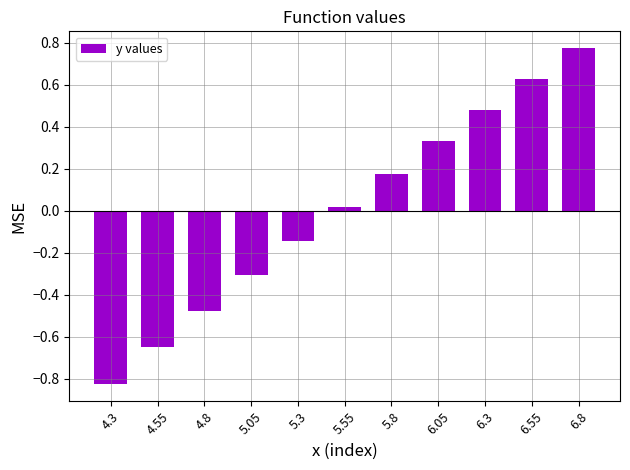

At which category does the chart reach its peak across all series?

6.8